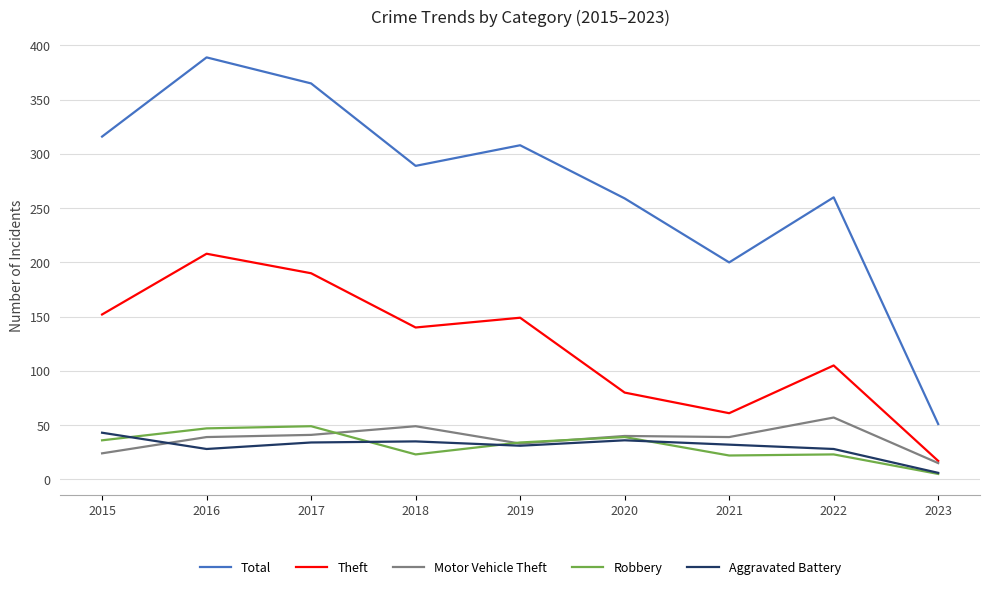

True or false: Total and Motor Vehicle Theft intersect in this chart.

False